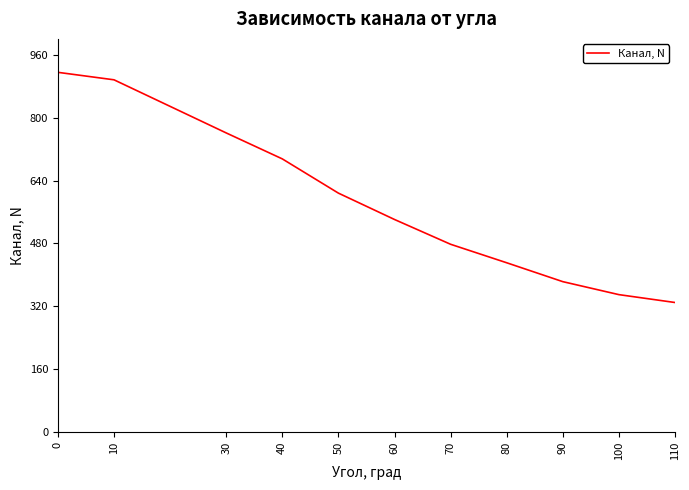

What is the difference between the maximum and minimum values?

585